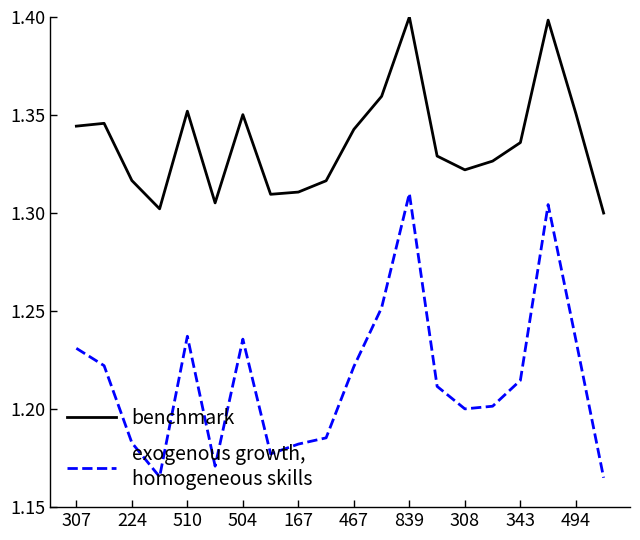

Is this an area chart (filled region under the line)?

No